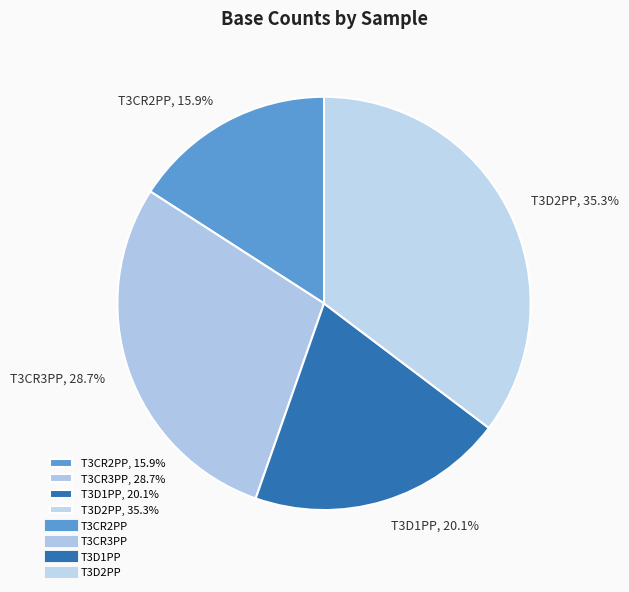

Is it true that T3CR2PP is 7% of the pie?

False